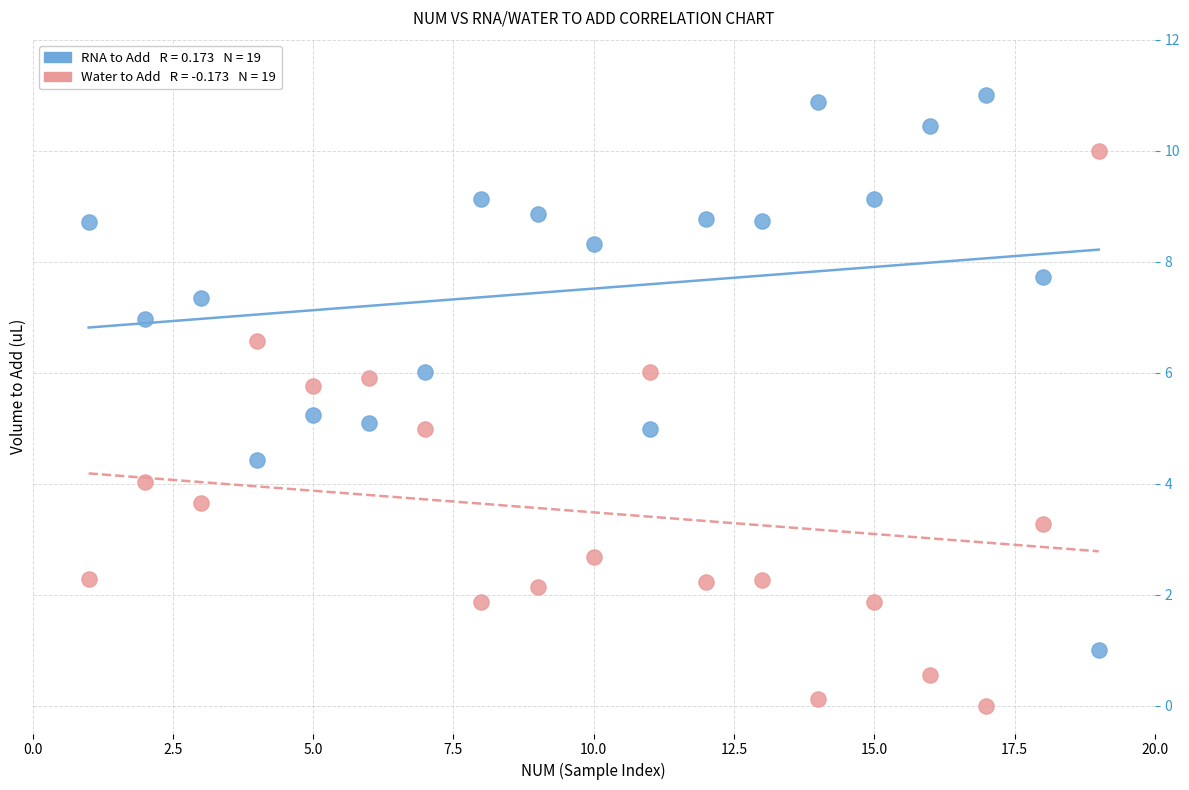

Across all data points, what is the range of X values (max minus min)?

18.0